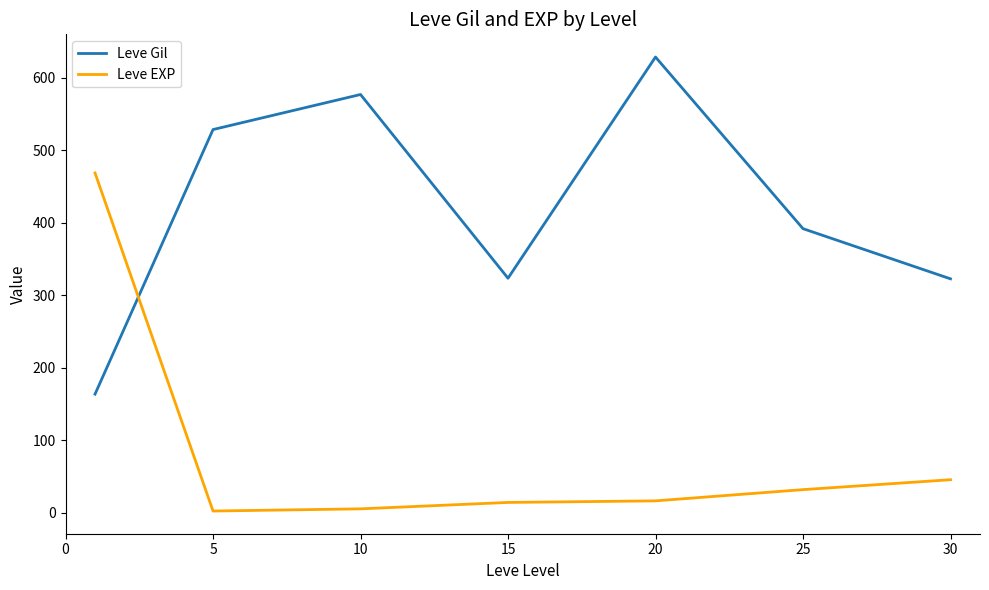

Is this an area chart (filled region under the line)?

No